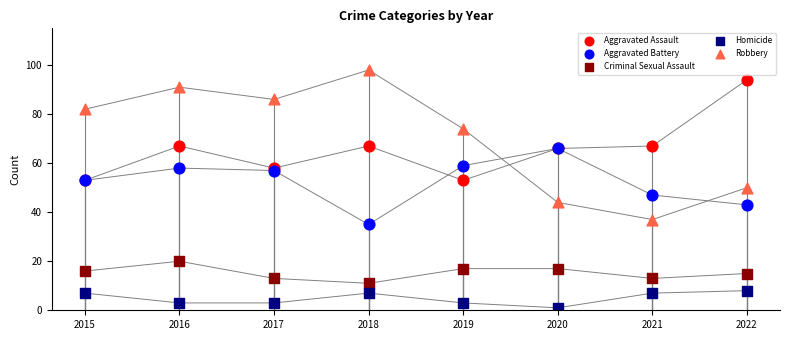

Which series has the widest spread of Y values?

Robbery